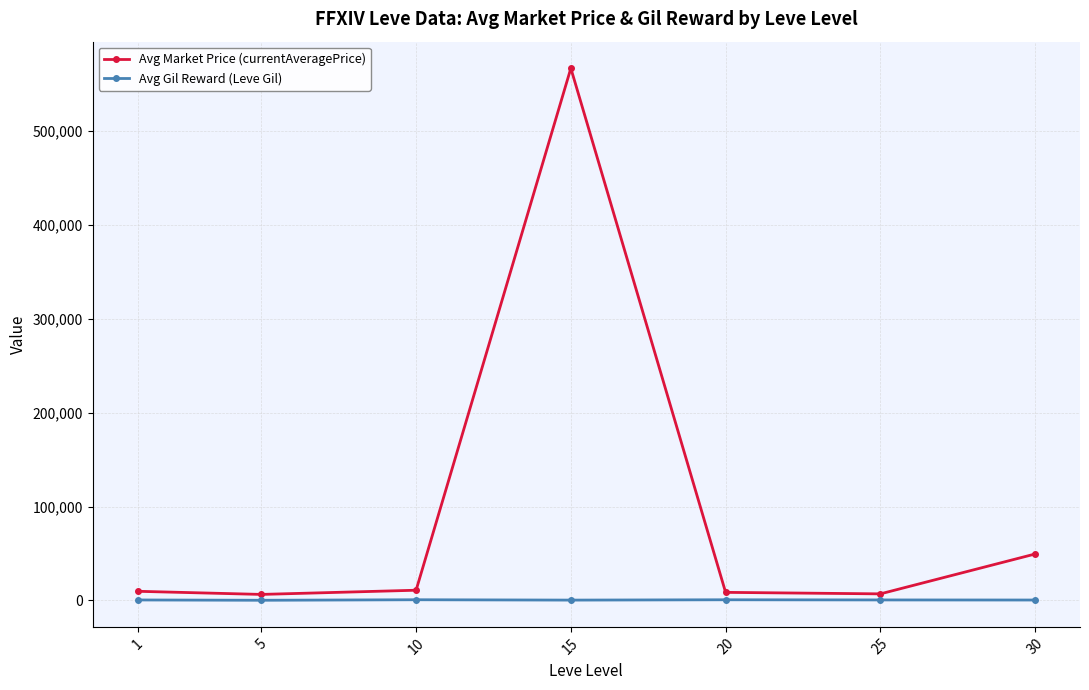

How many lines are shown in the chart?

2